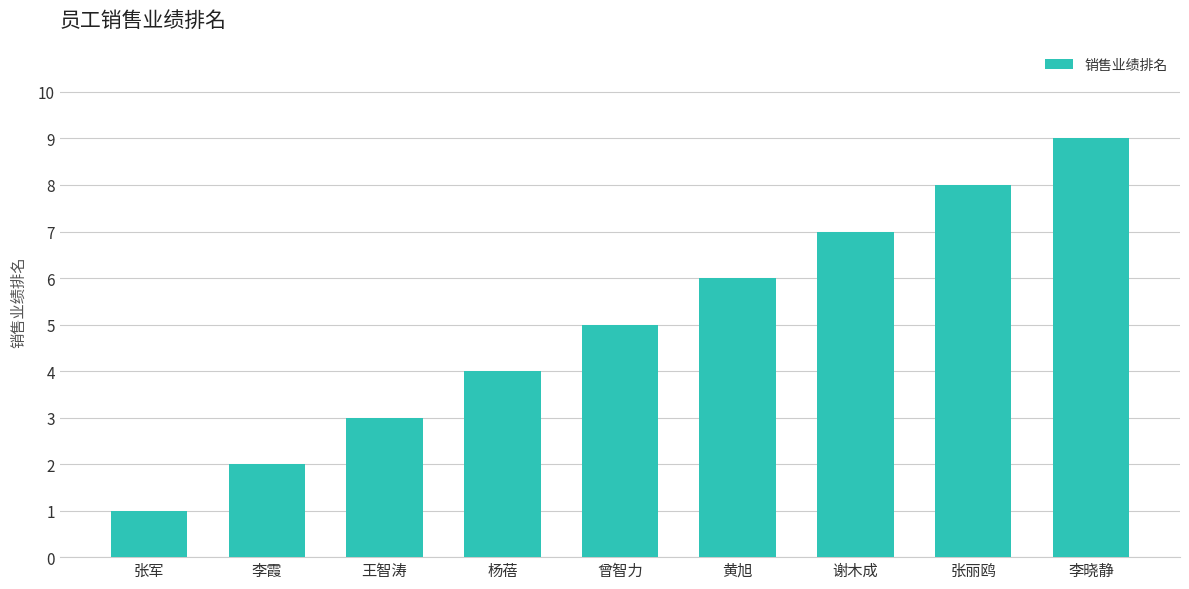

What is the value of the 4th bar from the left?

4